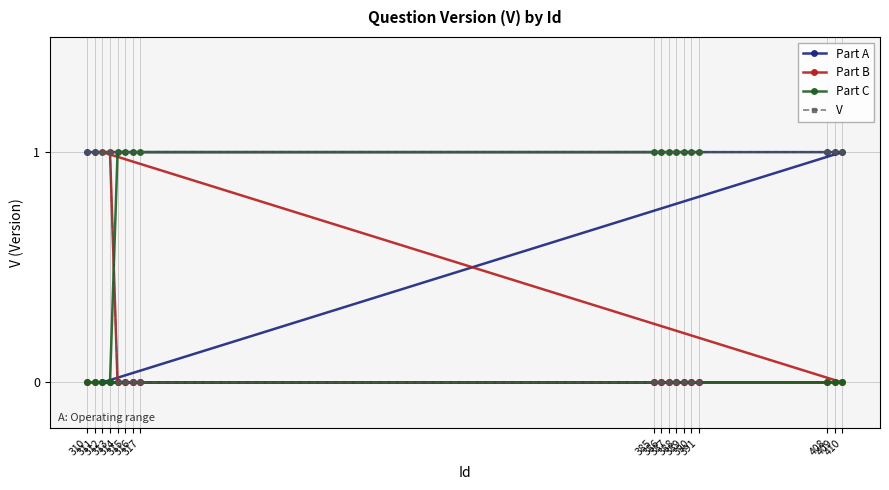

How many data points in Part B are above 0?

2